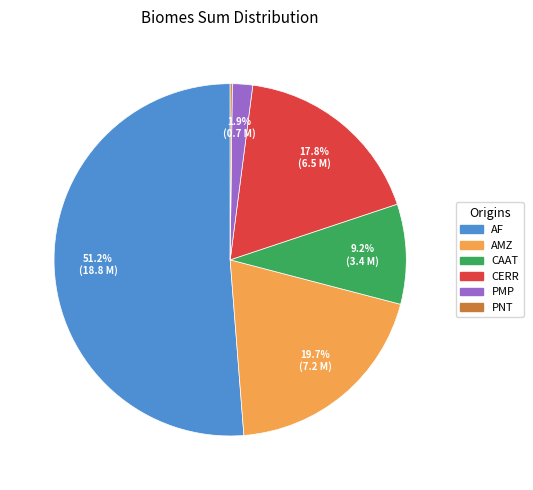

What is the majority slice?

AF